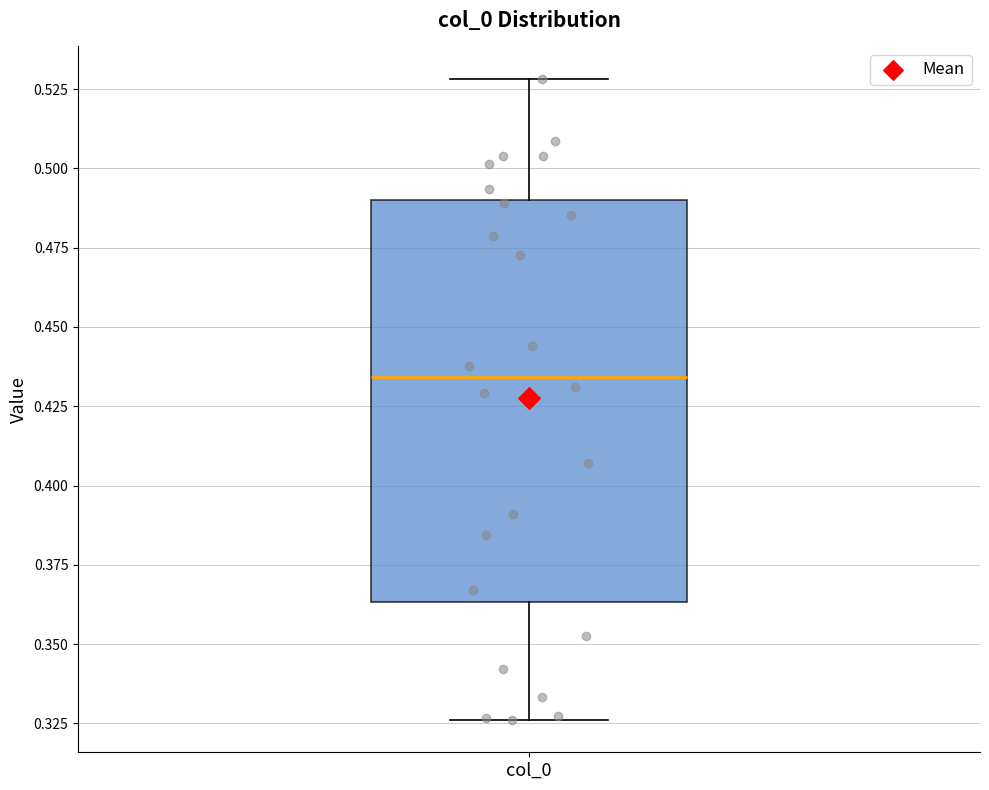

Transcribe this box plot: give where the median line is, the range the box spans, and where the two whiskers end, as read against the y-axis. The values are not printed on the chart, so give them approximately, as read against the axis.

median 0.435, box 0.365 to 0.490, whiskers 0.325 to 0.530